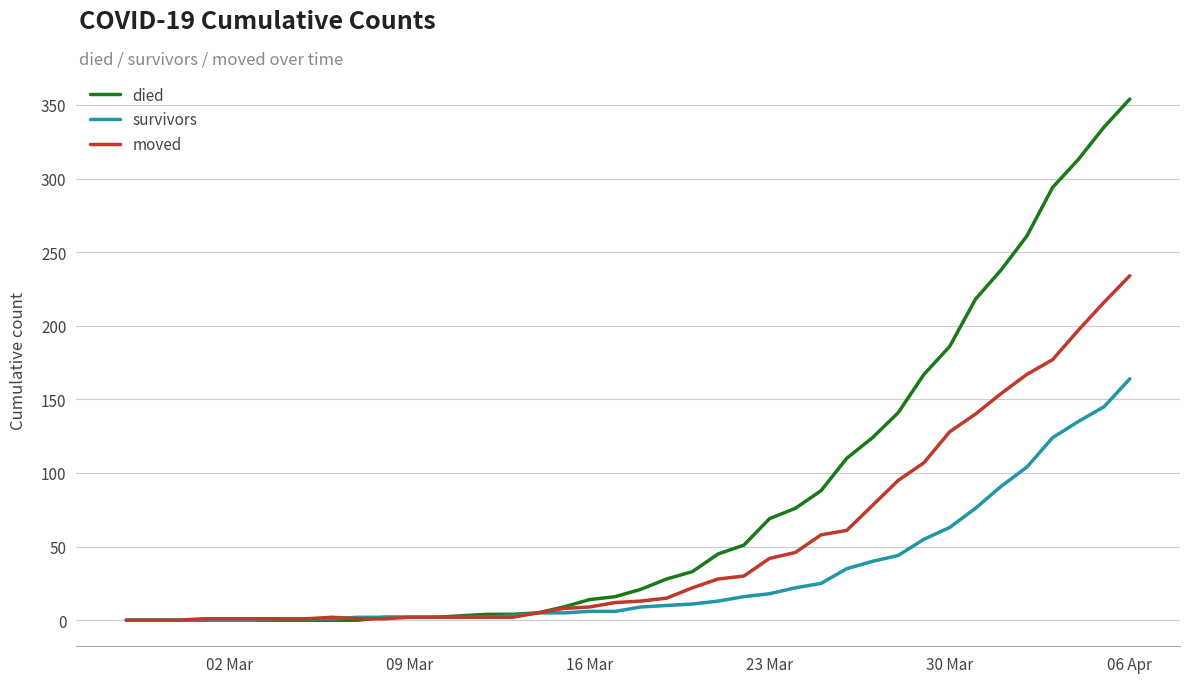

What is the maximum value for died?

354